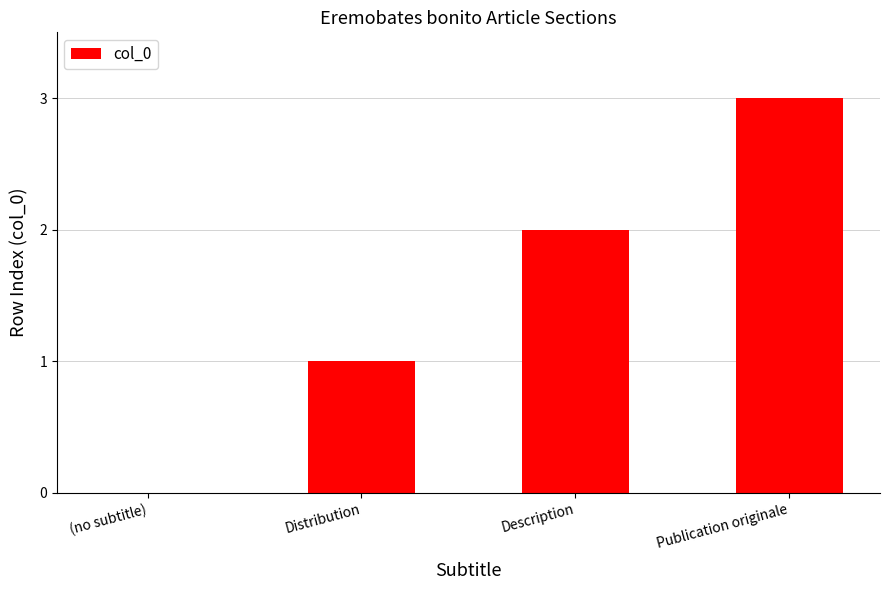

What is the difference between the values at Publication originale and Description?

1